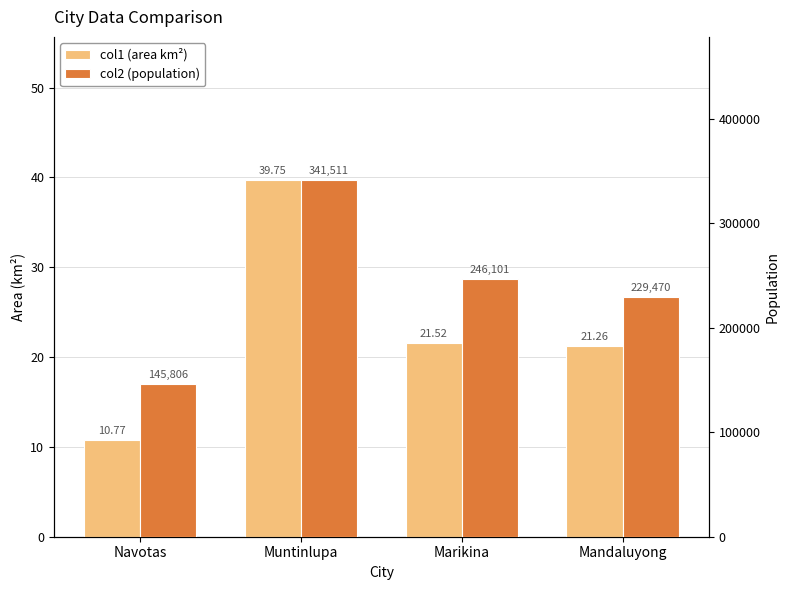

At which label does col1 (area km²) reach its minimum?

Navotas